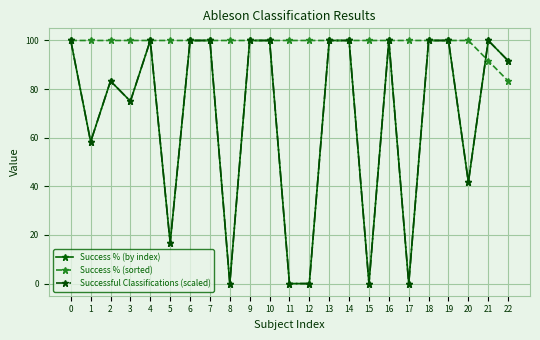

Between which two adjacent categories do Success % (sorted) and Successful Classifications (scaled) first intersect?

20 and 21